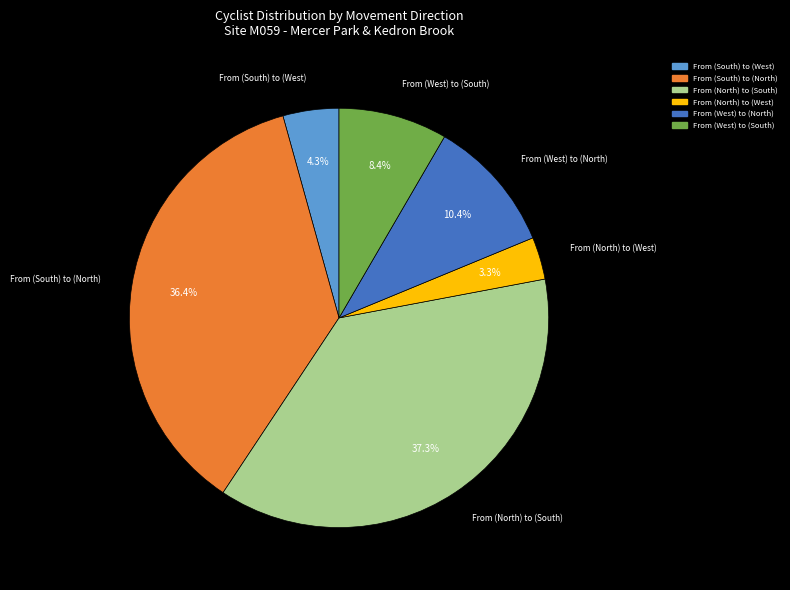

How many slices are in this pie chart?

6